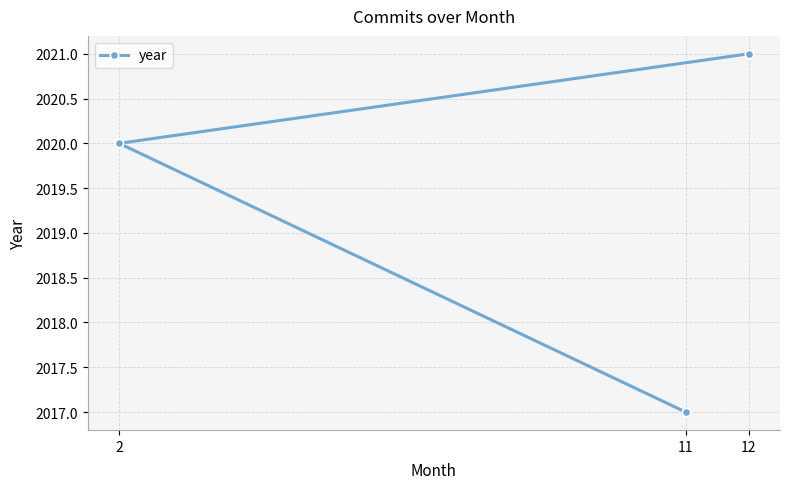

Is it true that the value at 12 is 2991?

False